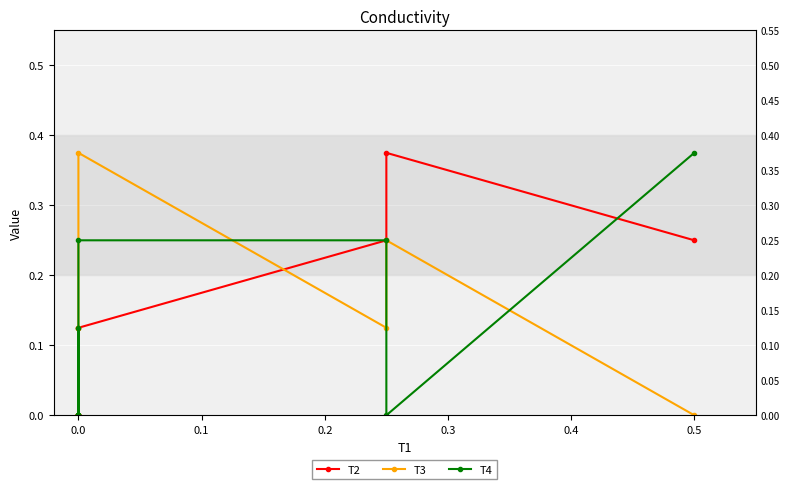

True or false: T3 has more than 2 points higher than both neighbors.

False